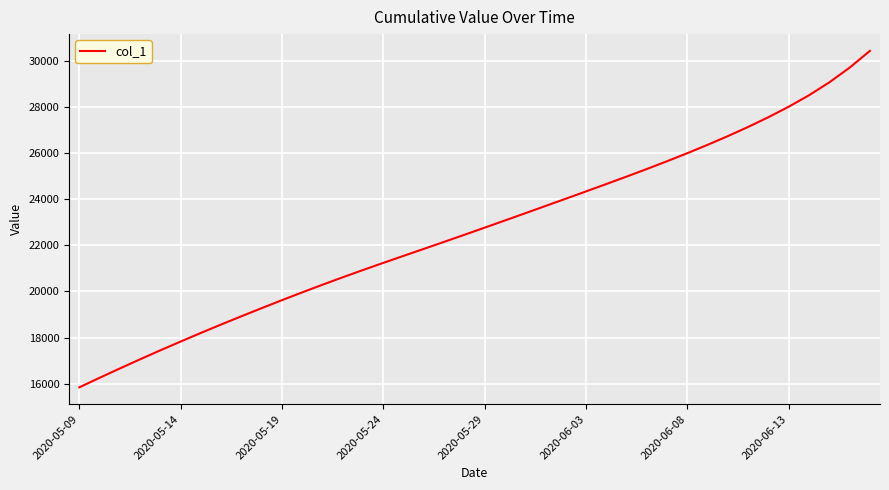

What is the maximum value shown in the chart?

30433.5